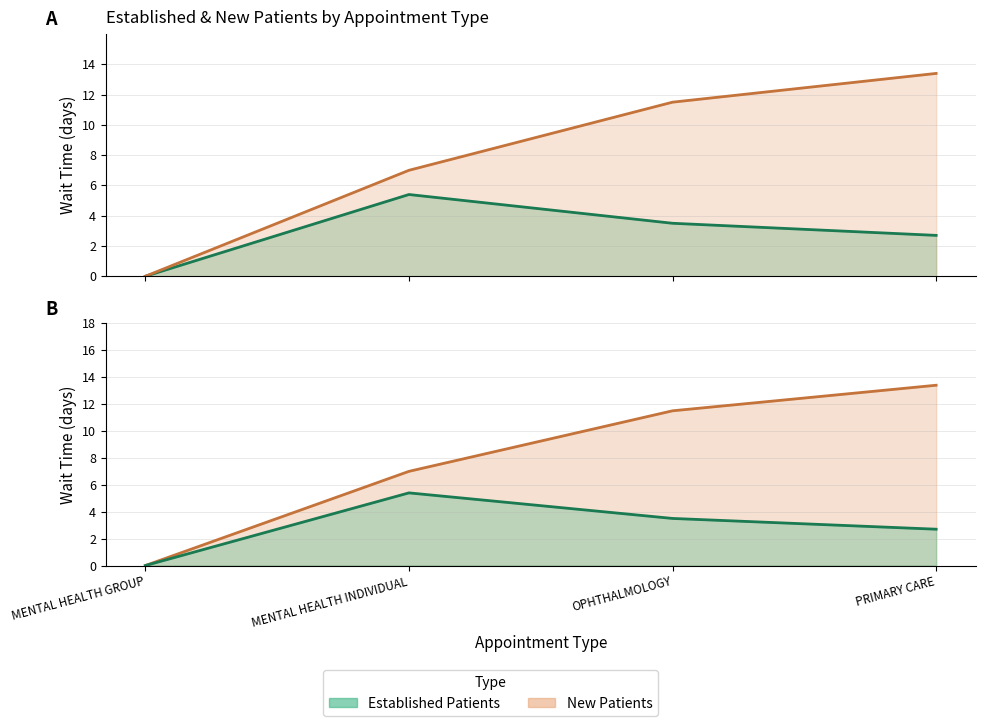

At which label does New Patients first exceed 11?

OPHTHALMOLOGY